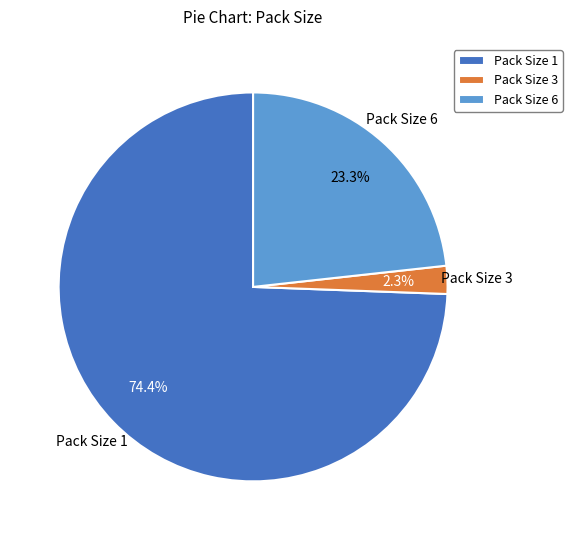

Is it true that Pack Size 1 is 1% of the pie?

False